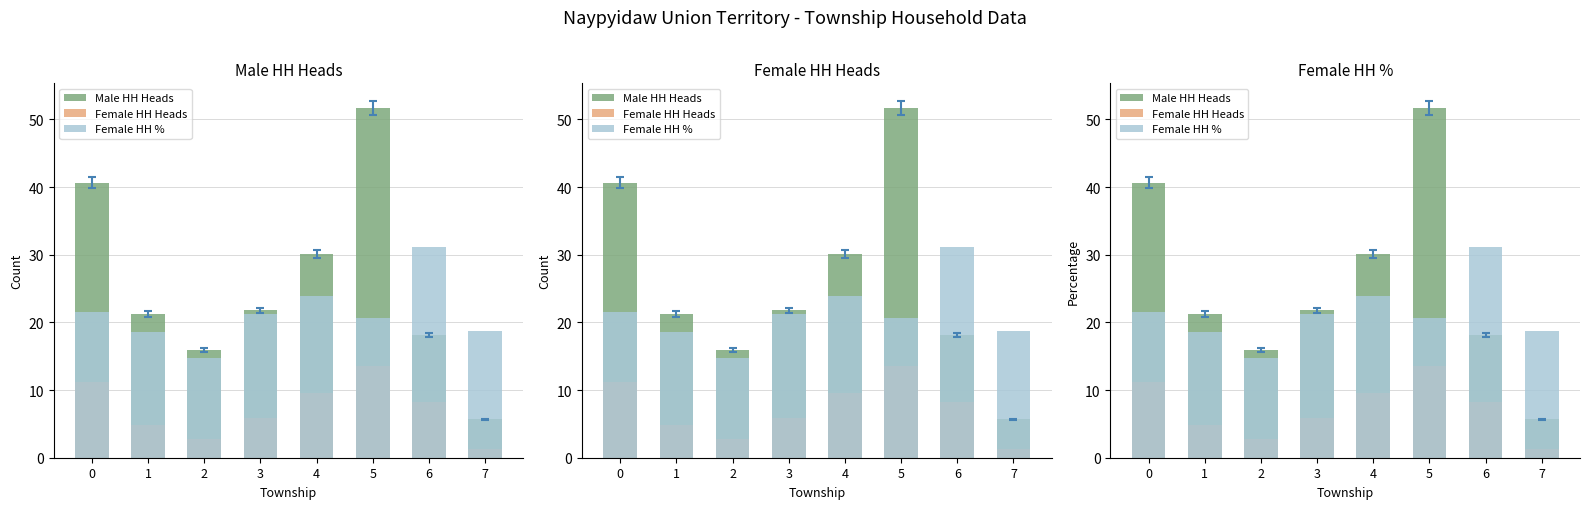

Is it true that Male HH Heads equals 18.1 at 6?

True